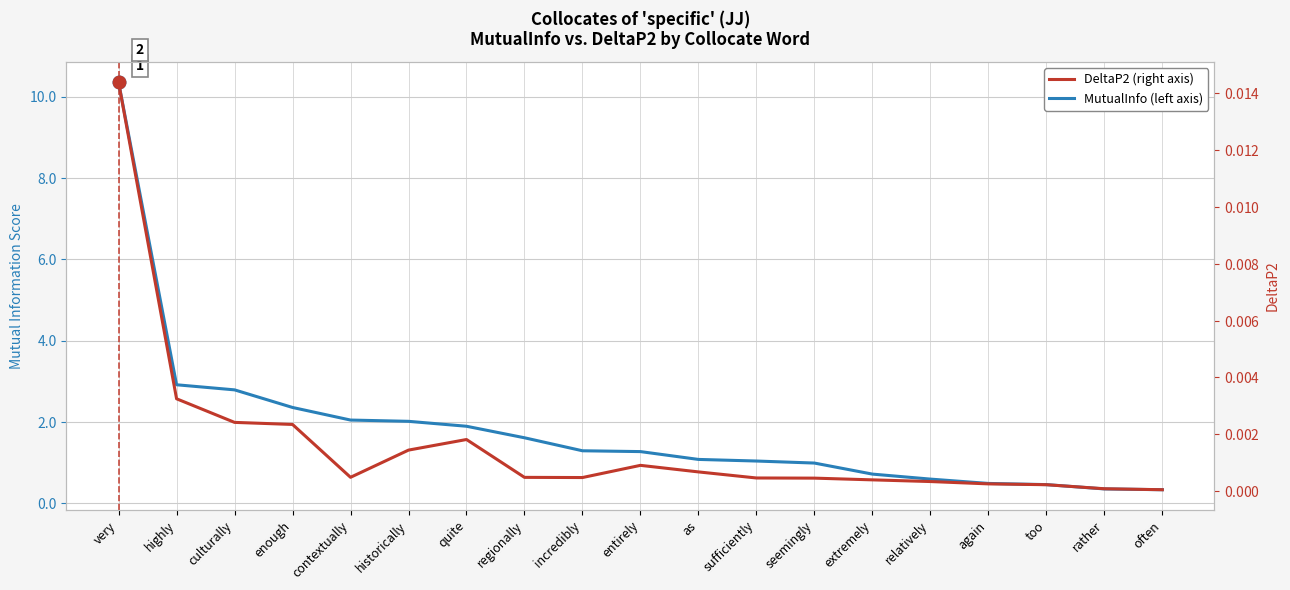

The DeltaP2 series shows 0.0 at relatively. True or false?

False